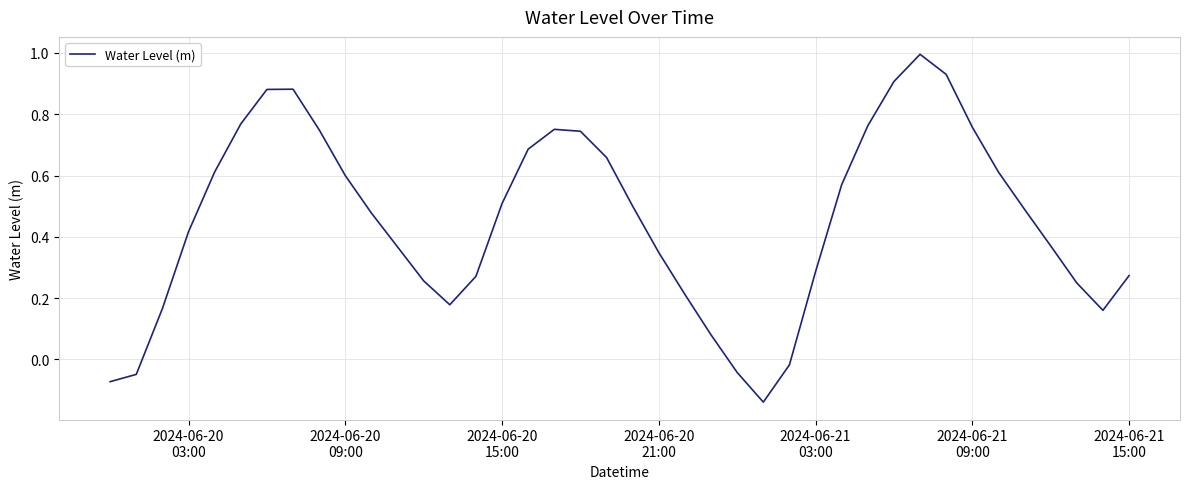

How many interior local peaks (higher than both neighbors) does the data have?

3